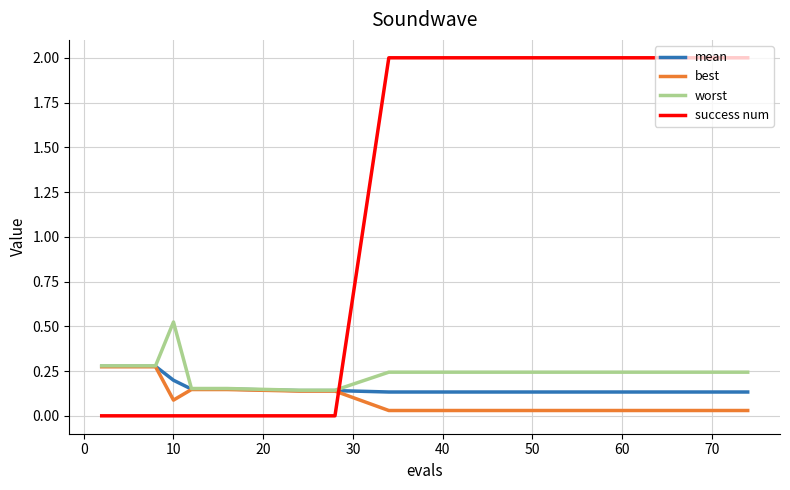

Is this an area chart (filled region under the line)?

No